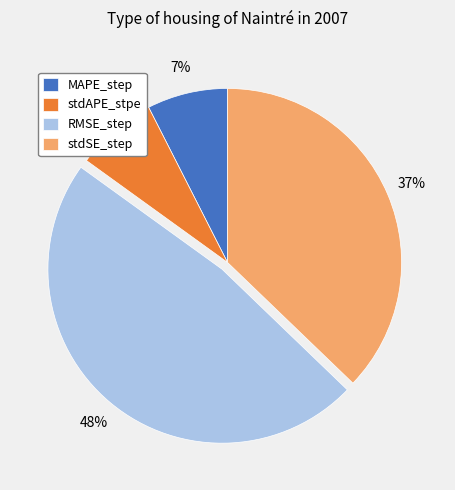

Count the number of slices in the pie.

4